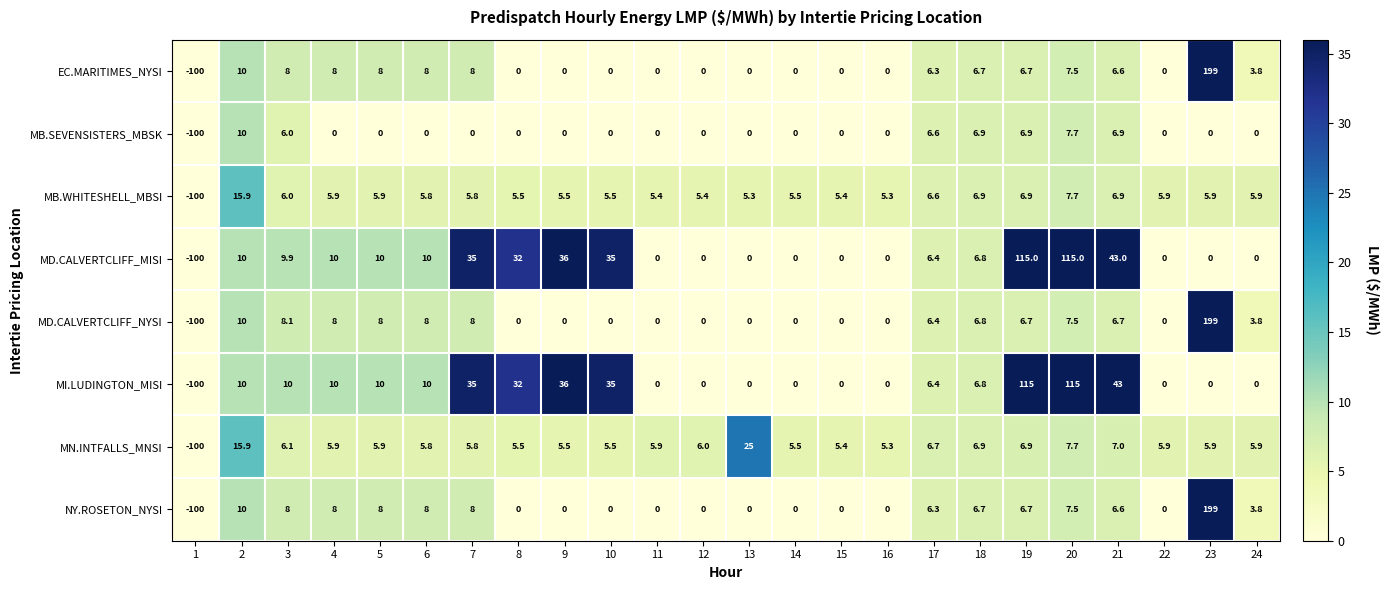

The value of MB.SEVENSISTERS_MBSK at 5 is 69.7. True or false?

False